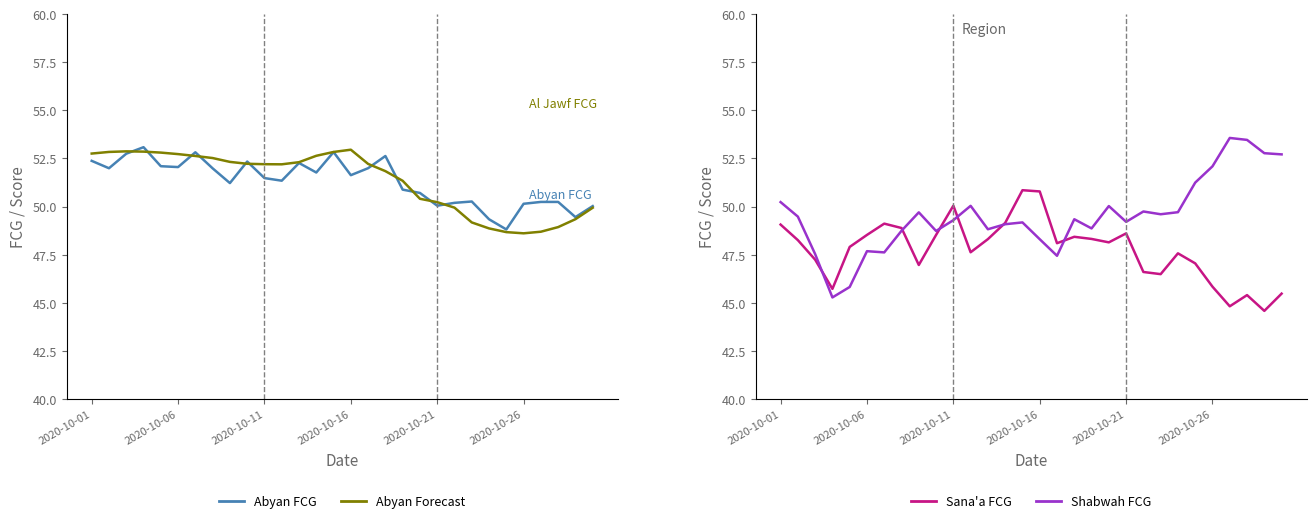

Is the value of Abyan Forecast at 8 greater than the value of Abyan FCG at 22?

Yes